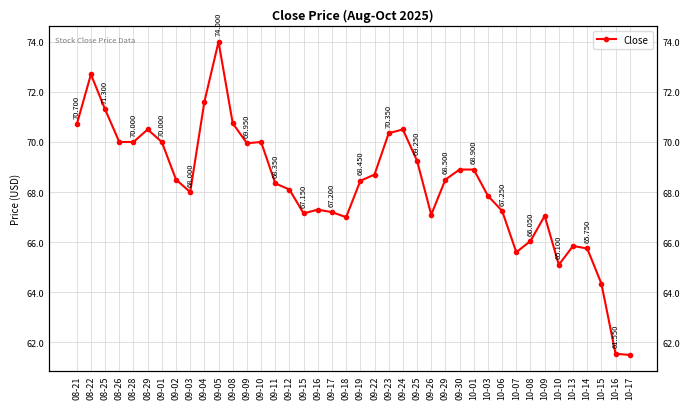

How many interior local peaks (higher than both neighbors) does the data have?

8